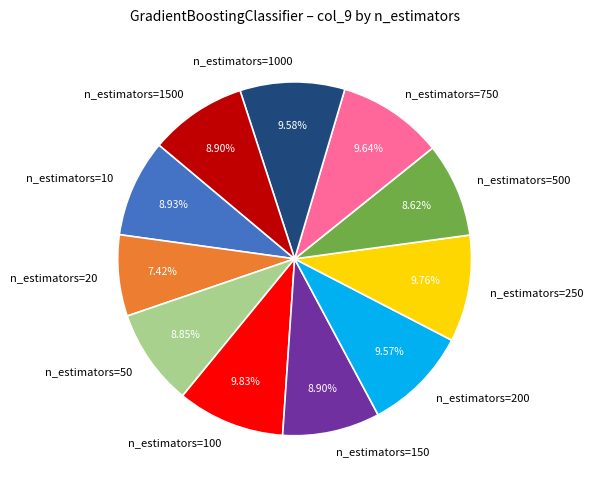

Combined, do n_estimators=250 and n_estimators=100 account for over 50%?

No